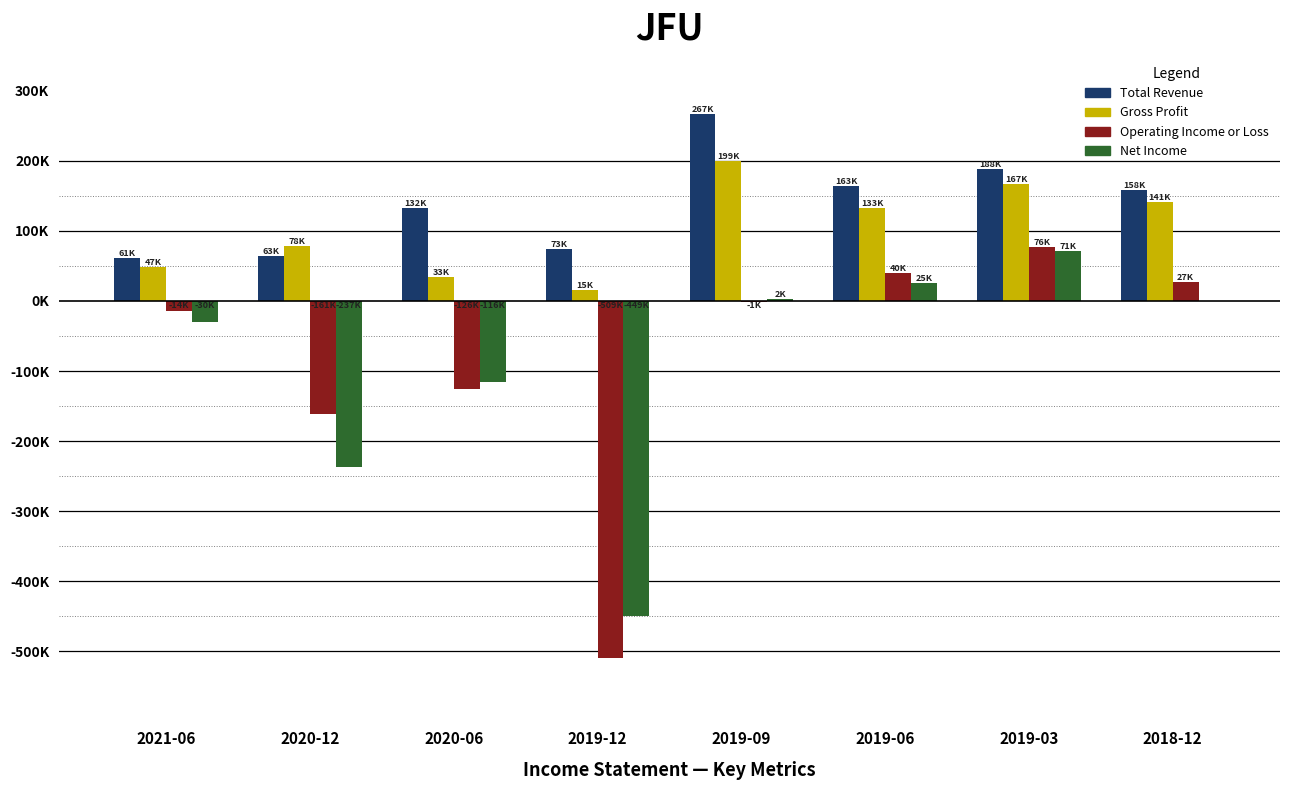

What is the difference between the second highest and second lowest values in the Gross Profit series?

133500